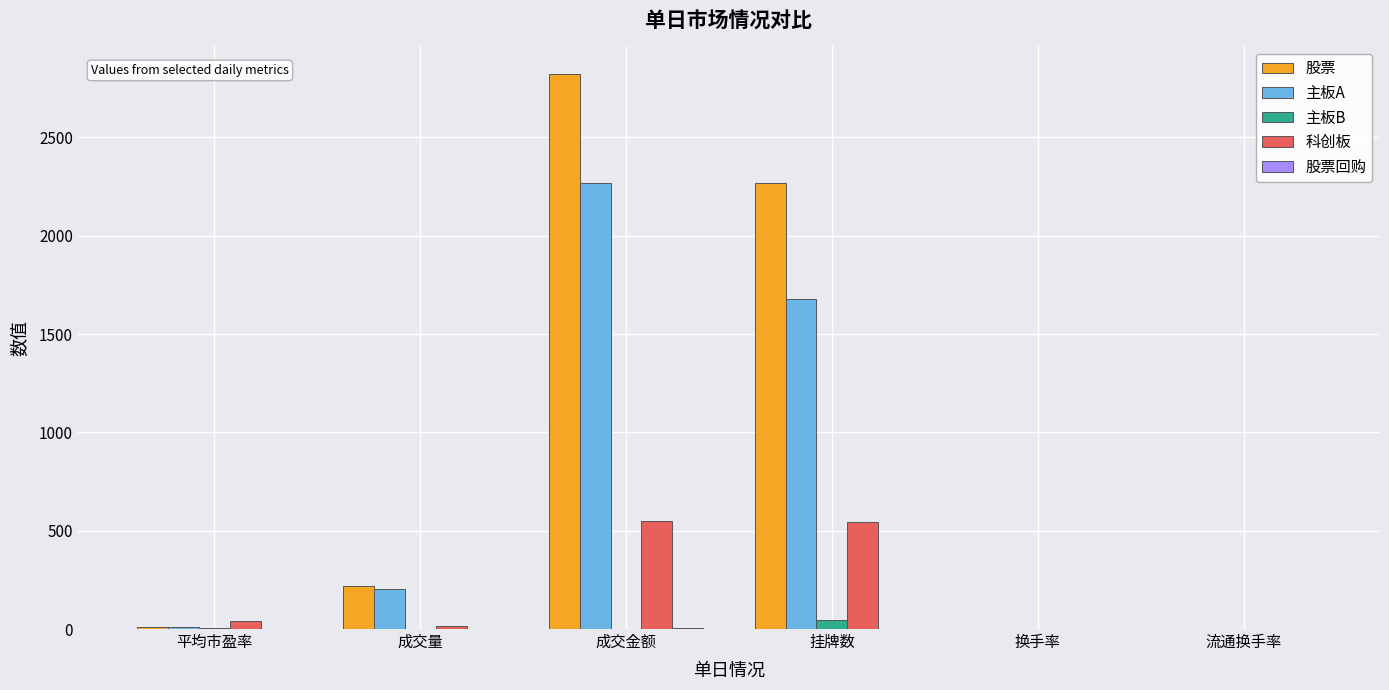

What is the sum of all 主板B values?

50.4